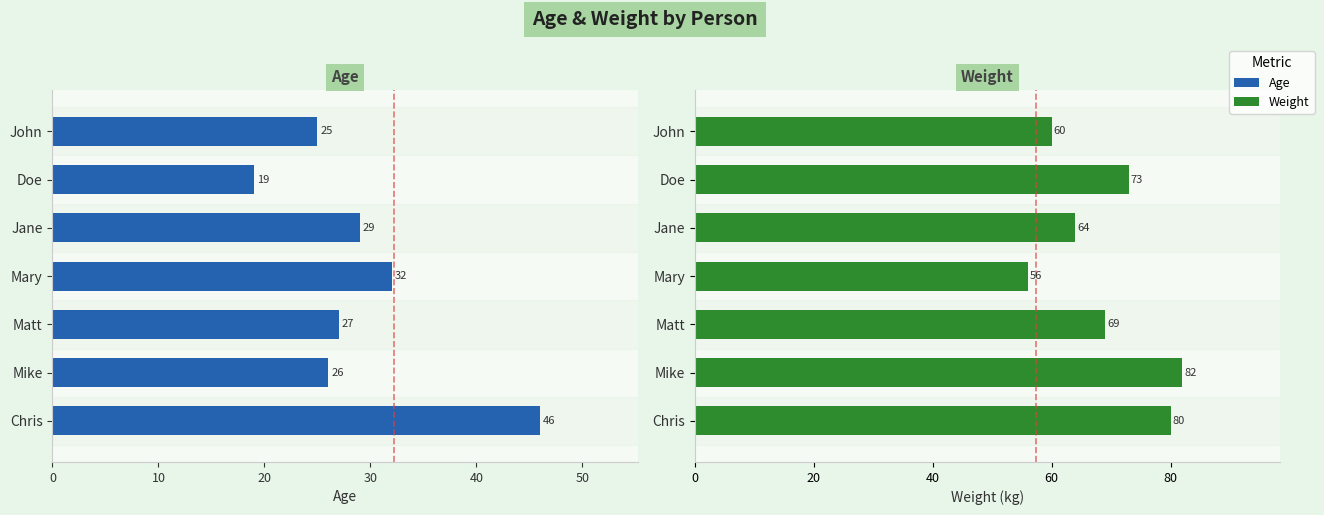

How many bars are there in each group?

2